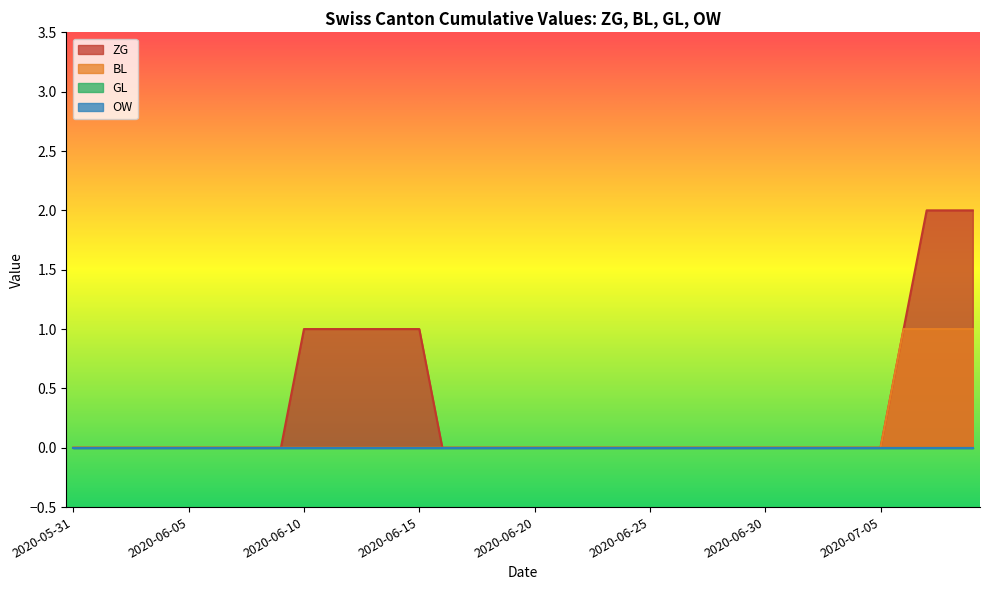

At which category does the chart reach its minimum across all series?

2020-05-31